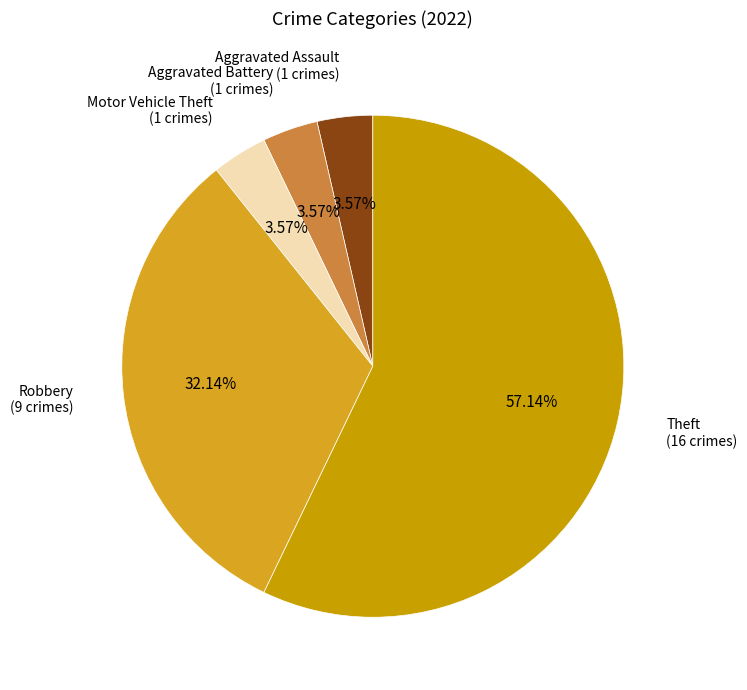

Which category has the biggest portion of the pie?

Theft